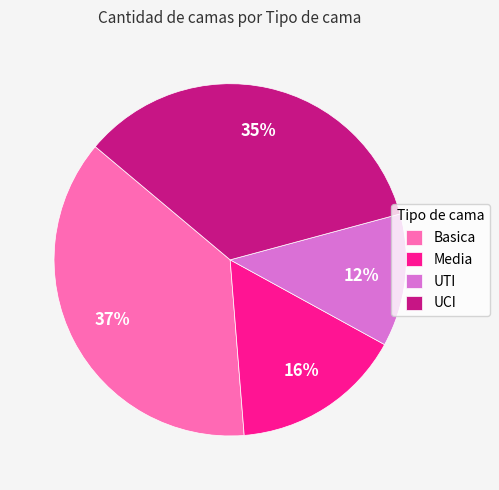

The Media slice represents 16% of the pie. True or false?

True